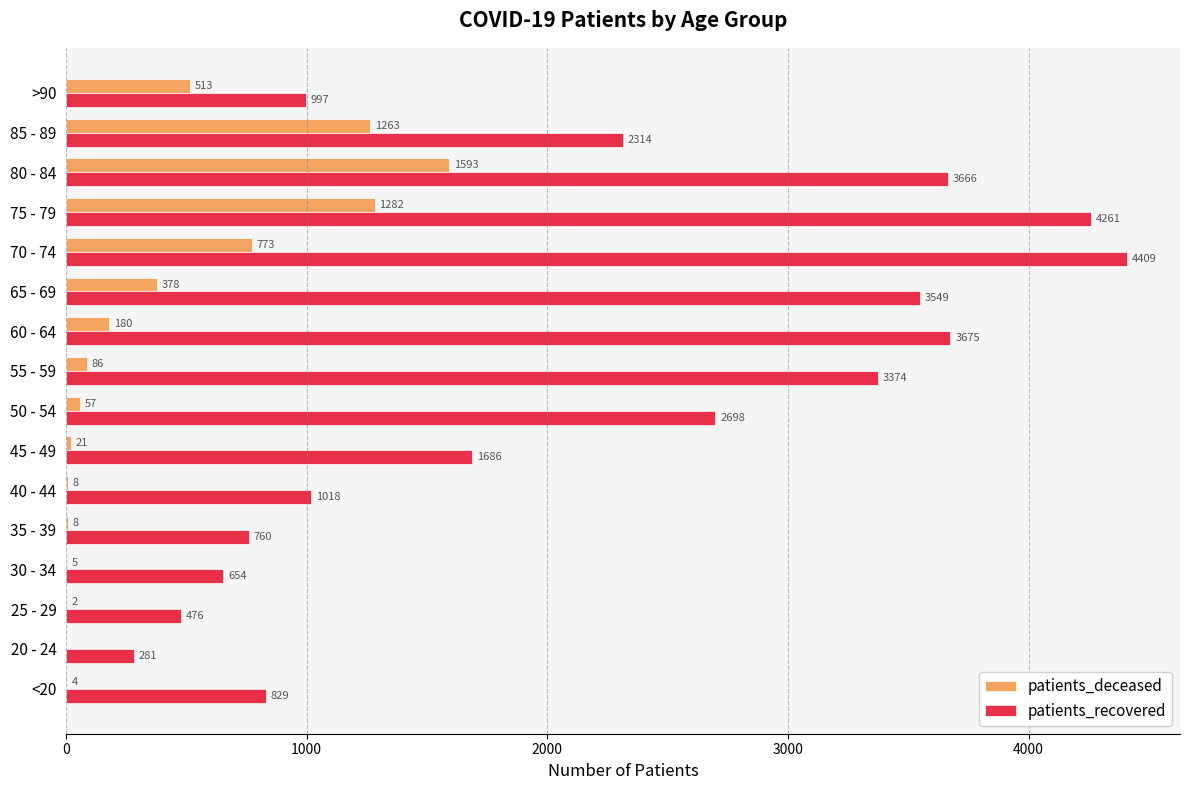

Which series has the largest range (max minus min)?

patients_recovered